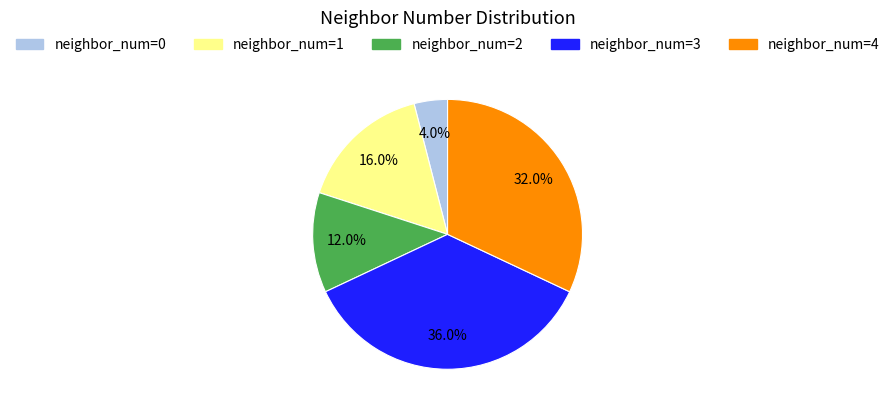

Rank the categories by value from lowest to highest.

neighbor_num=0, neighbor_num=2, neighbor_num=1, neighbor_num=4, neighbor_num=3